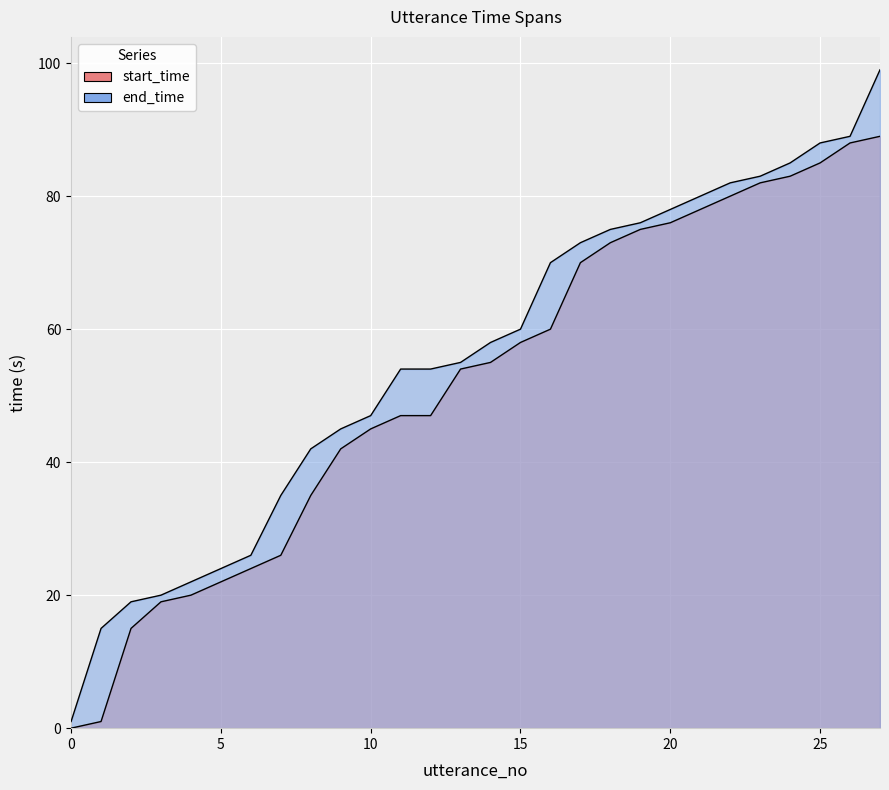

What is the approximate value of start_time at 11, to the nearest 10?

50